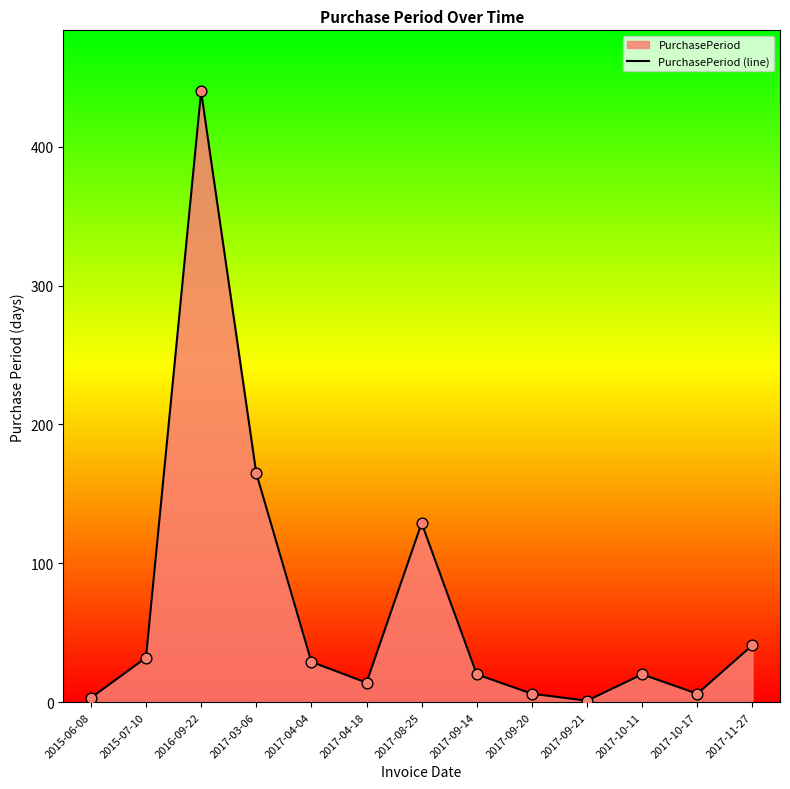

What is the change in value from 2015-07-10 to 2017-09-20?

-26